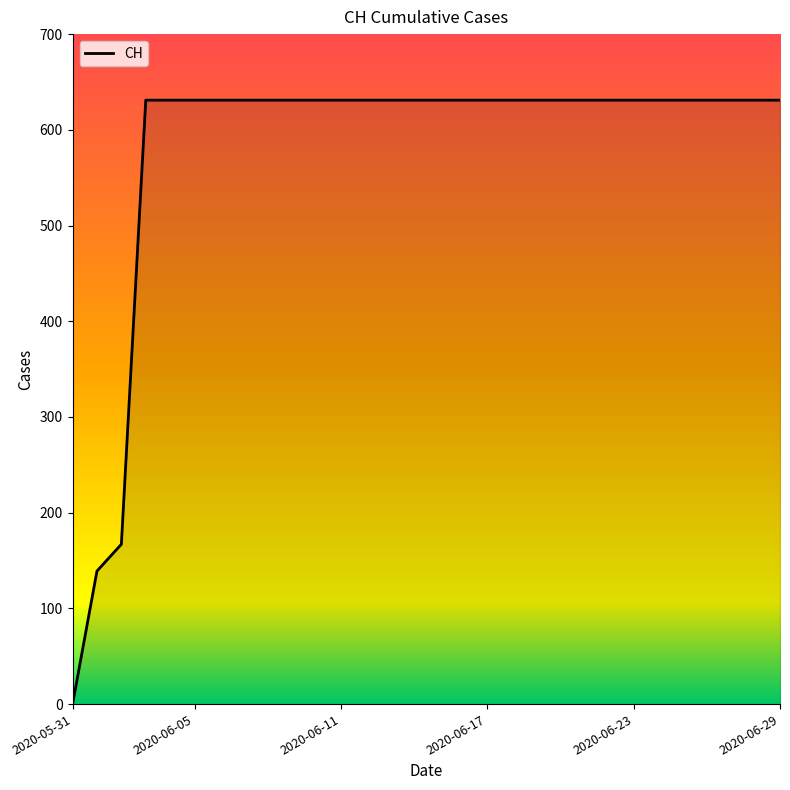

What is the maximum value shown in the chart?

631